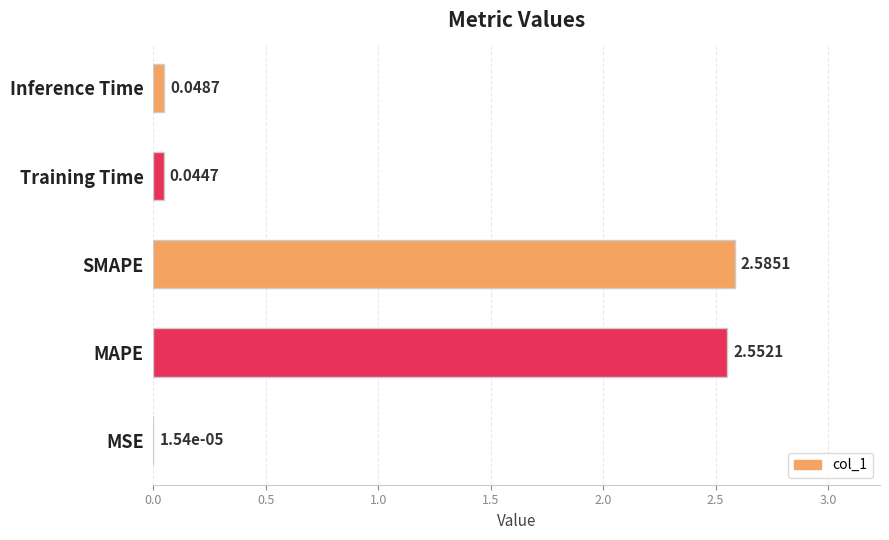

Which category has the highest value across all series?

SMAPE